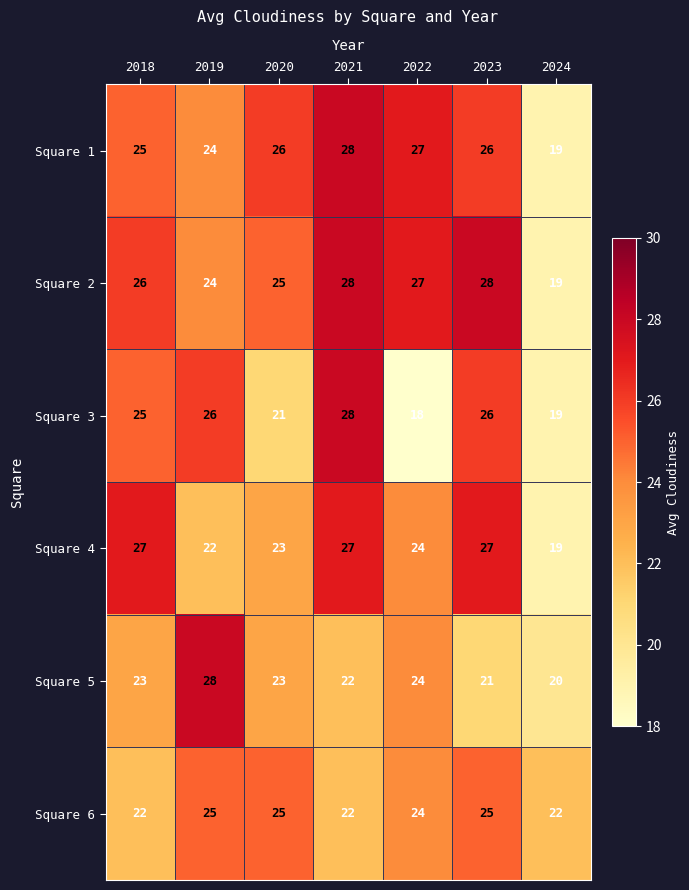

How many data points does each series have?

7